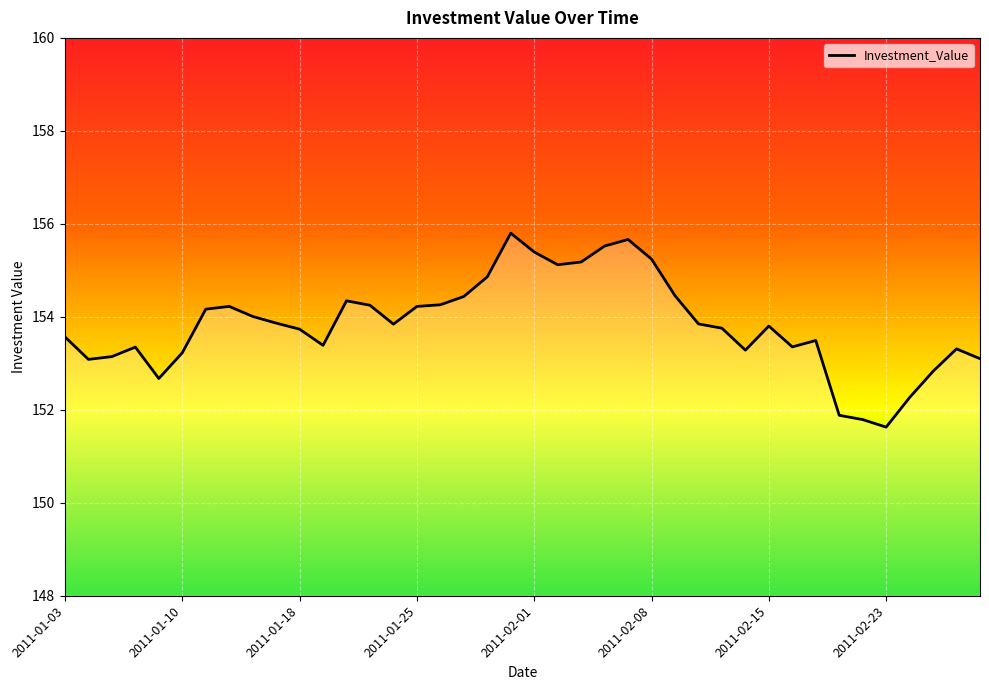

What is the minimum value shown in the chart?

151.6